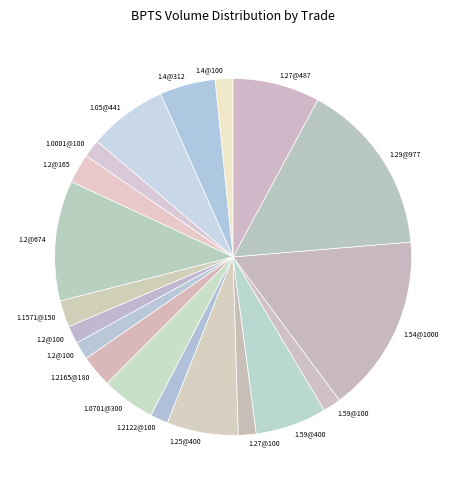

Is there a majority slice in this chart?

No